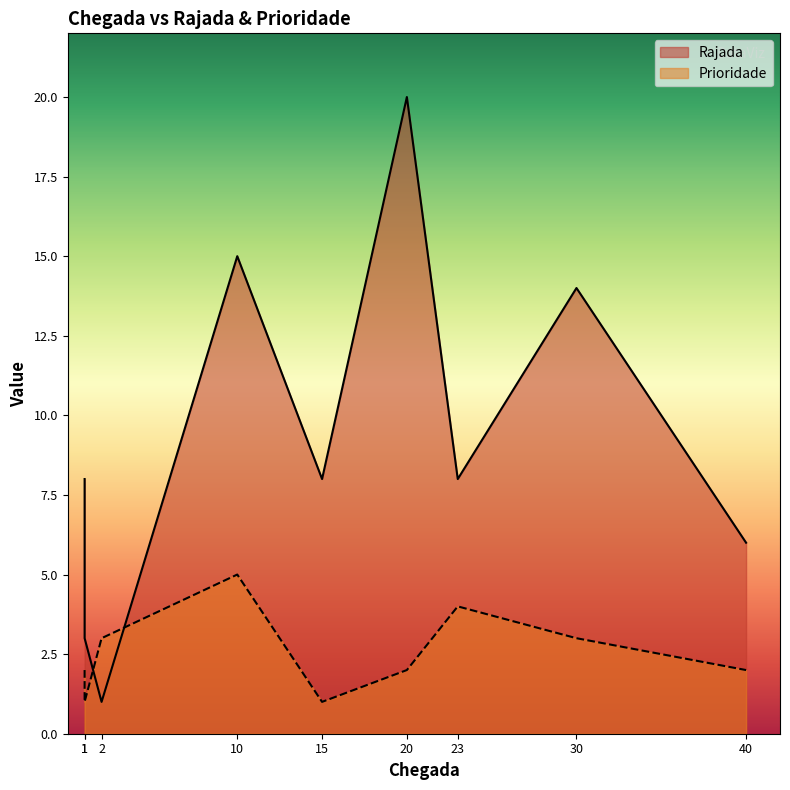

How many data points in Rajada are less than 8?

3